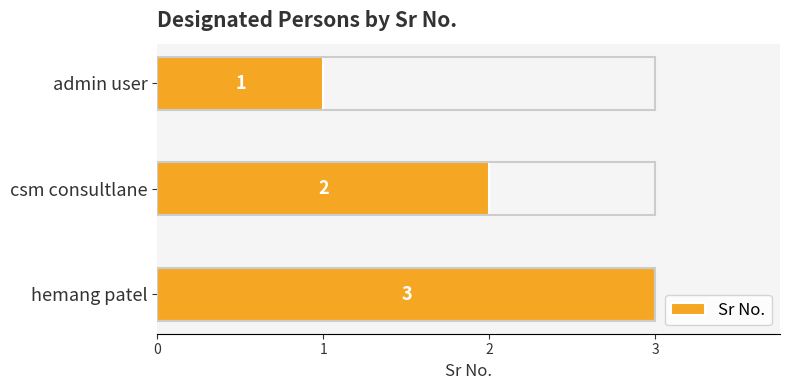

How many data points are less than 2?

1